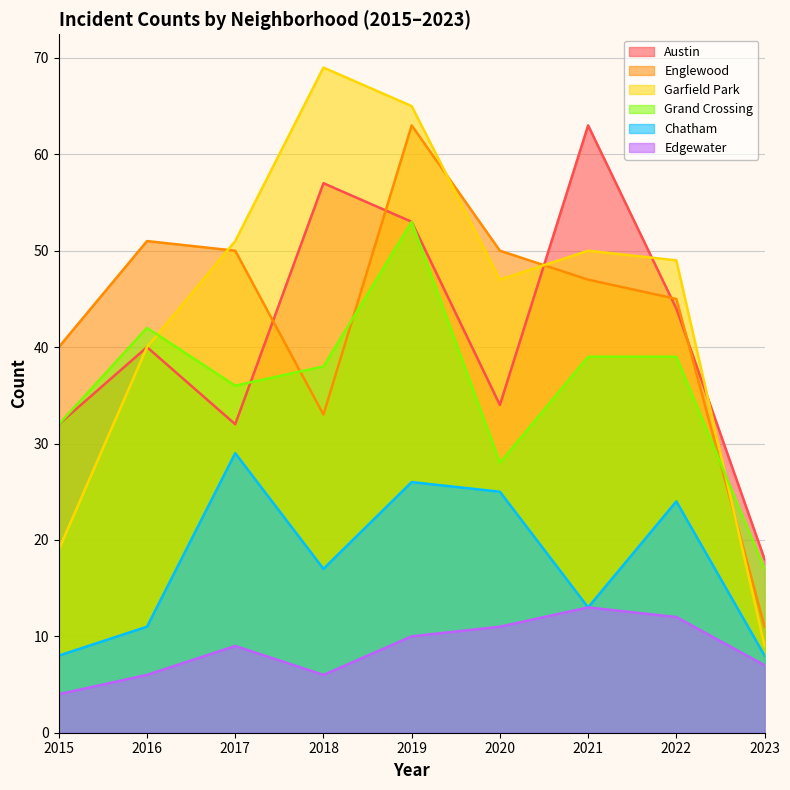

Where is the first local minimum for Englewood?

2018